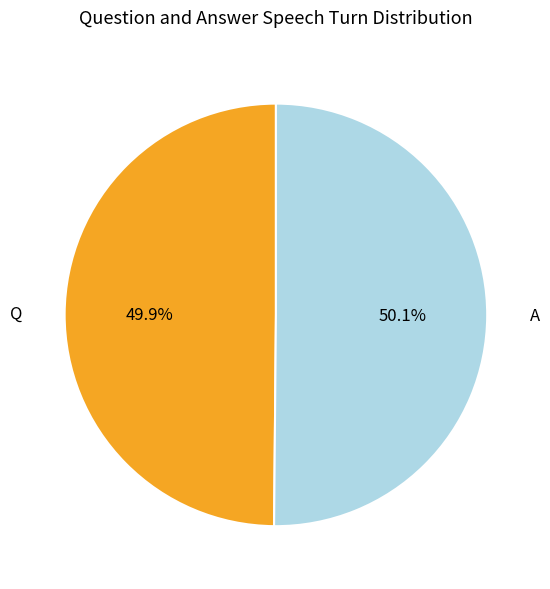

How many segments does this pie chart have?

2